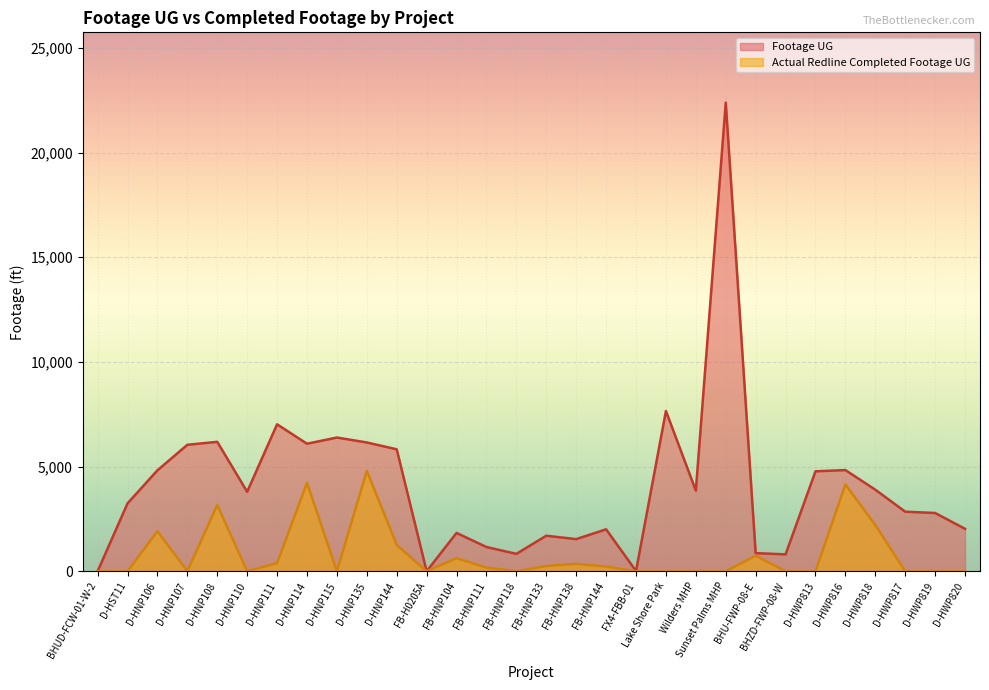

The value of Actual Redline Completed Footage UG at BHUD-FCW-01-W-2 is 3165. True or false?

False